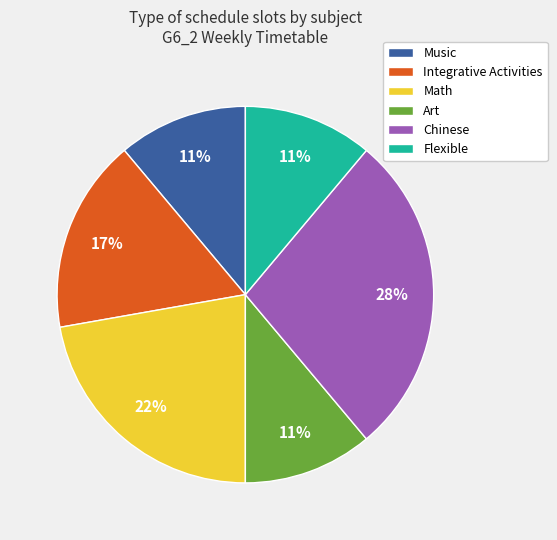

How many segments does this pie chart have?

6